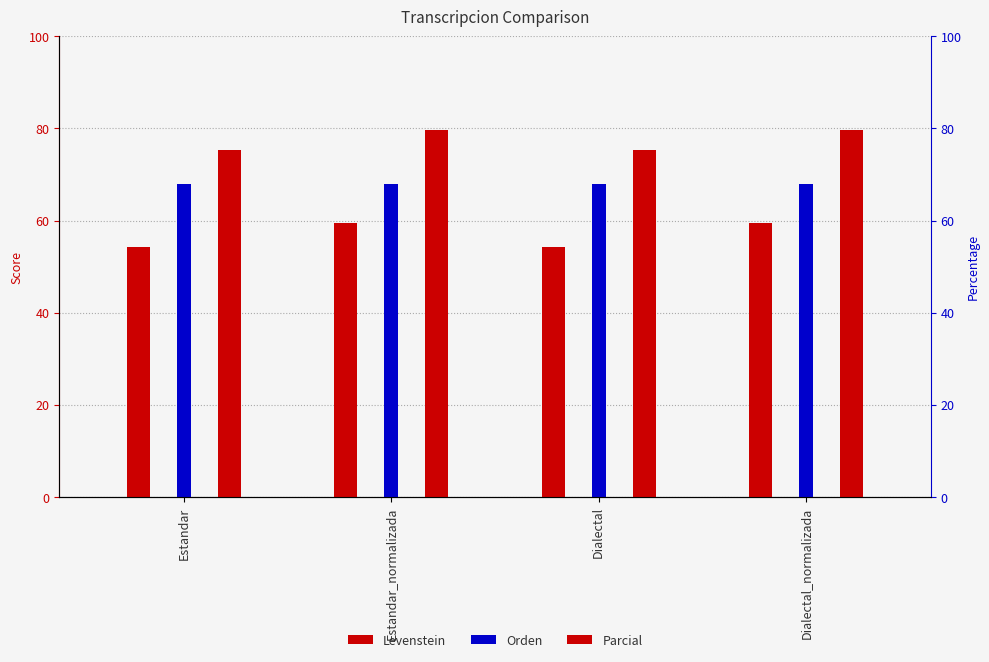

True or false: Parcial has a value of 79.7 at Estandar_normalizada.

True